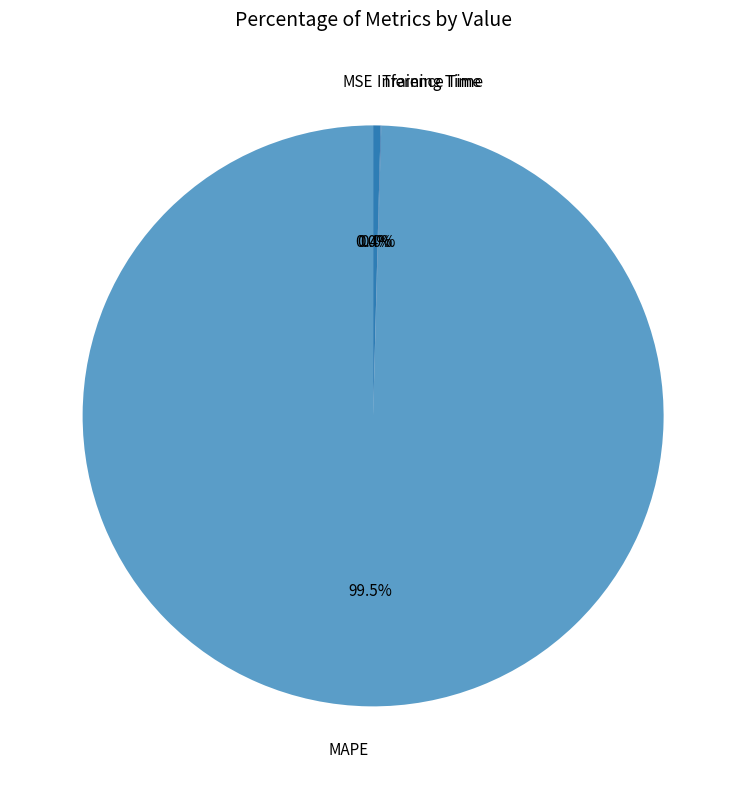

True or false: MSE accounts for 15% of the total.

False